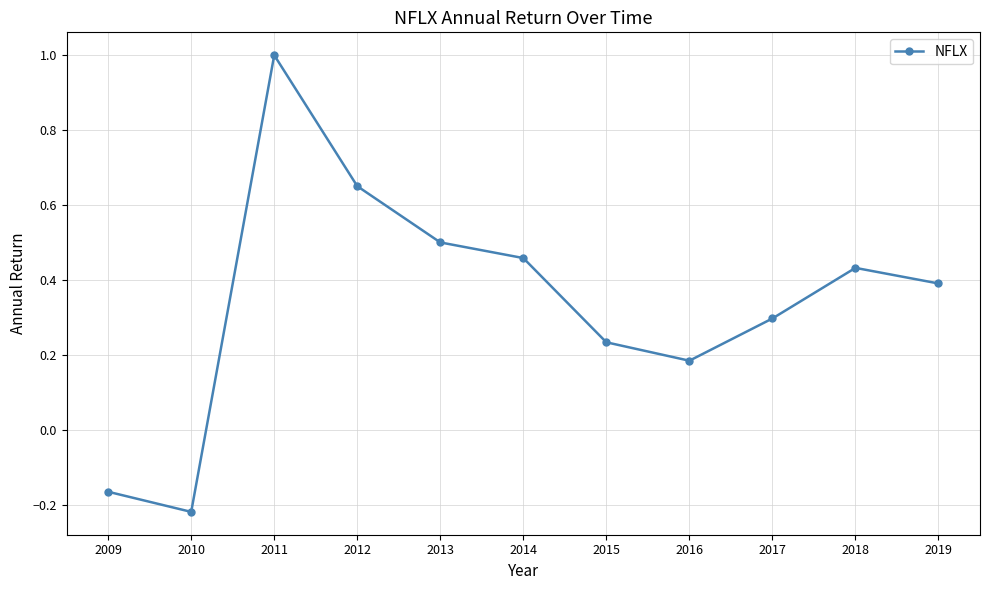

Which category has the lowest value across all series?

2010